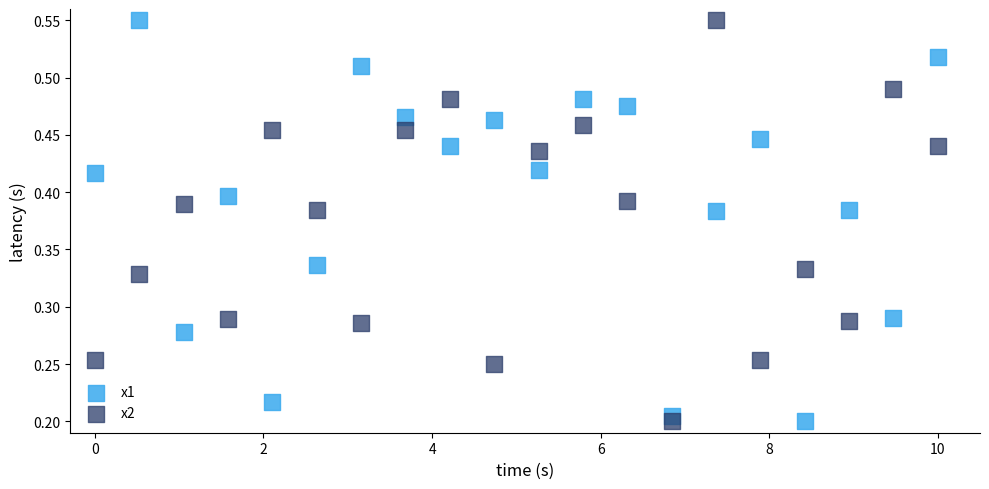

What is the X range (max minus min) for the scatter plot?

10.0